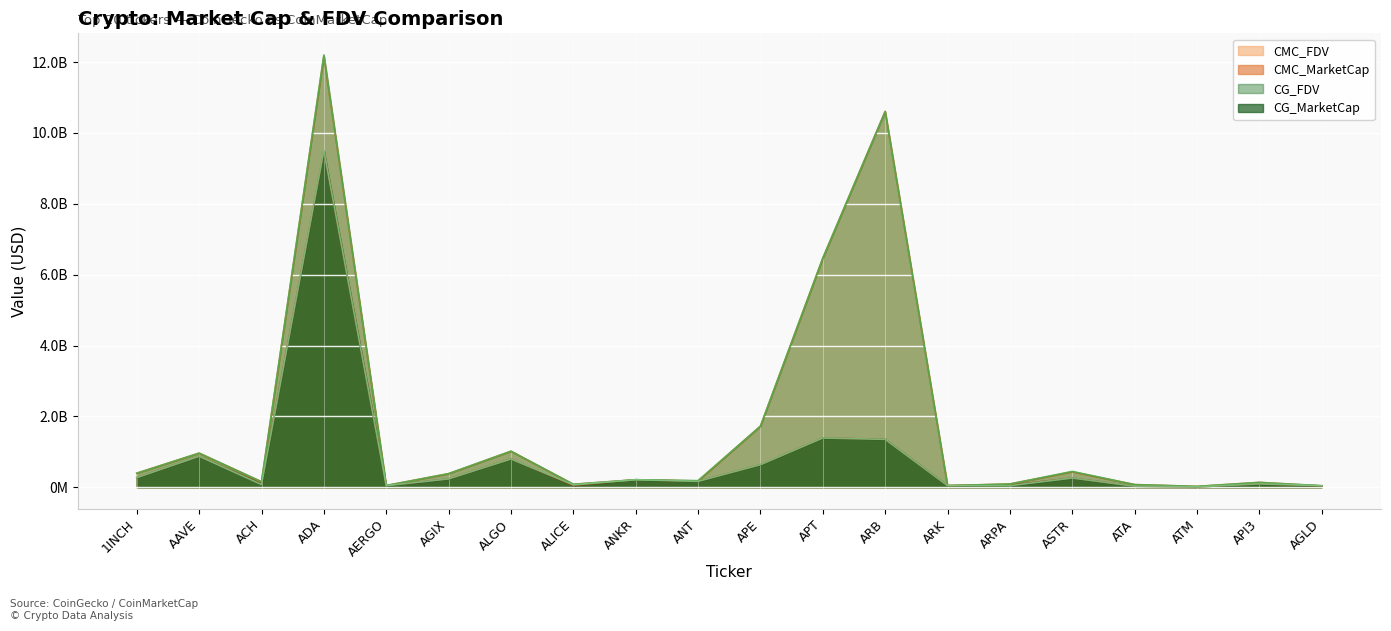

True or false: CG_MarketCap and CG_FDV intersect in this chart.

False